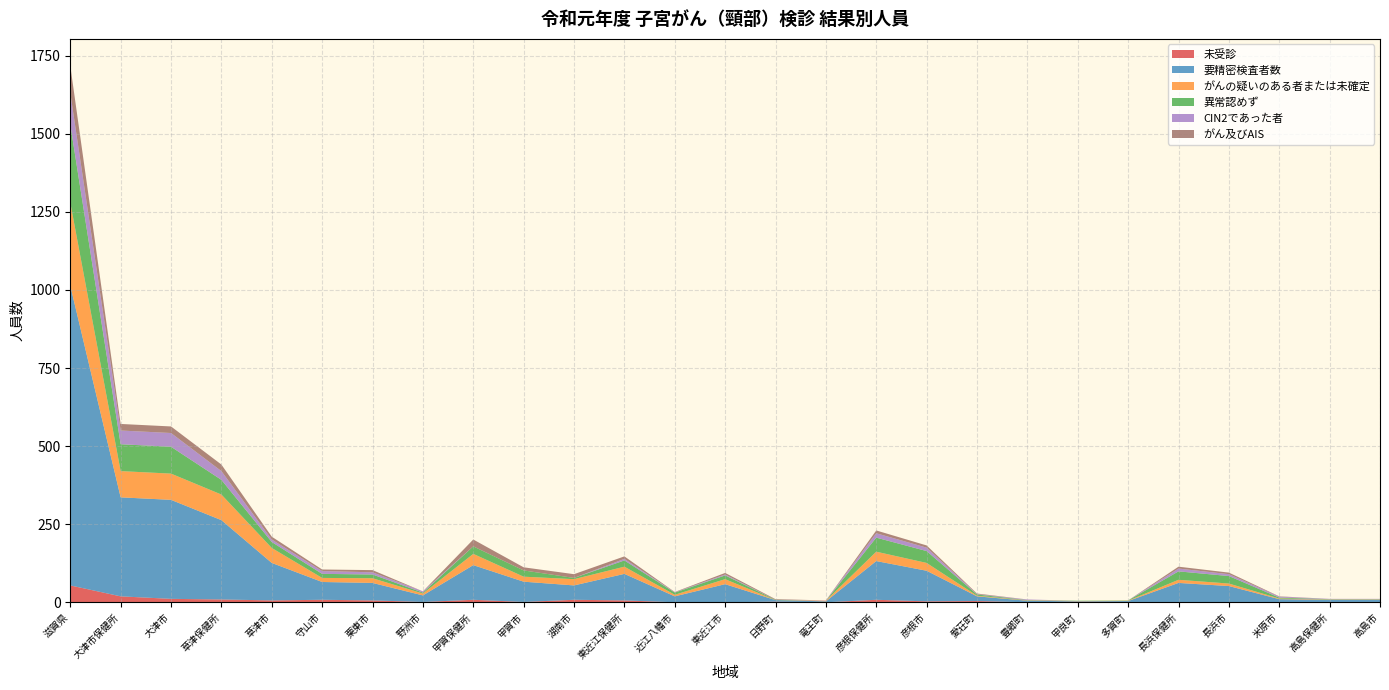

Reading left to right, extract all data points from this chart.

未受診: 滋賀県=54	大津市保健所=19	大津市=11	草津保健所=9	草津市=6	守山市=8	栗東市=6	野洲市=1	甲賀保健所=8	甲賀市=1	湖南市=8	東近江保健所=6	近江八幡市=0	東近江市=0	日野町=2	竜王町=0	彦根保健所=8	彦根市=3	愛荘町=4	豊郷町=0	甲良町=0	多賀町=1	長浜保健所=0	長浜市=0	米原市=0	高島保健所=1	高島市=1
要精密検査者数: 滋賀県=960	大津市保健所=317	大津市=317	草津保健所=254	草津市=120	守山市=57	栗東市=56	野洲市=21	甲賀保健所=111	甲賀市=65	湖南市=46	東近江保健所=85	近江八幡市=19	東近江市=58	日野町=5	竜王町=3	彦根保健所=124	彦根市=98	愛荘町=15	豊郷町=5	甲良町=3	多賀町=3	長浜保健所=62	長浜市=52	米原市=10	高島保健所=7	高島市=7
がんの疑いのある者または未確定: 滋賀県=266	大津市保健所=84	大津市=84	草津保健所=82	草津市=48	守山市=13	栗東市=15	野洲市=6	甲賀保健所=36	甲賀市=16	湖南市=20	東近江保健所=23	近江八幡市=5	東近江市=16	日野町=0	竜王町=2	彦根保健所=30	彦根市=25	愛荘町=2	豊郷町=1	甲良町=1	多賀町=1	長浜保健所=10	長浜市=8	米原市=2	高島保健所=1	高島市=1
異常認めず: 滋賀県=250	大津市保健所=86	大津市=86	草津保健所=47	草津市=19	守山市=13	栗東市=12	野洲市=3	甲賀保健所=24	甲賀市=20	湖南市=4	東近江保健所=20	近江八幡市=7	東近江市=12	日野町=1	竜王町=0	彦根保健所=45	彦根市=38	愛荘町=4	豊郷町=1	甲良町=1	多賀町=1	長浜保健所=27	長浜市=24	米原市=3	高島保健所=1	高島市=1
CIN2であった者: 滋賀県=101	大津市保健所=44	大津市=44	草津保健所=28	草津市=8	守山市=9	栗東市=7	野洲市=4	甲賀保健所=0	甲賀市=0	湖南市=0	東近江保健所=5	近江八幡市=1	東近江市=3	日野町=0	竜王町=1	彦根保健所=14	彦根市=11	愛荘町=1	豊郷町=2	甲良町=0	多賀町=0	長浜保健所=9	長浜市=6	米原市=3	高島保健所=1	高島市=1
がん及びAIS: 滋賀県=87	大津市保健所=21	大津市=21	草津保健所=21	草津市=9	守山市=5	栗東市=7	野洲市=0	甲賀保健所=22	甲賀市=10	湖南市=12	東近江保健所=8	近江八幡市=1	東近江市=5	日野町=2	竜王町=0	彦根保健所=9	彦根市=7	愛荘町=2	豊郷町=0	甲良町=0	多賀町=0	長浜保健所=6	長浜市=5	米原市=1	高島保健所=0	高島市=0